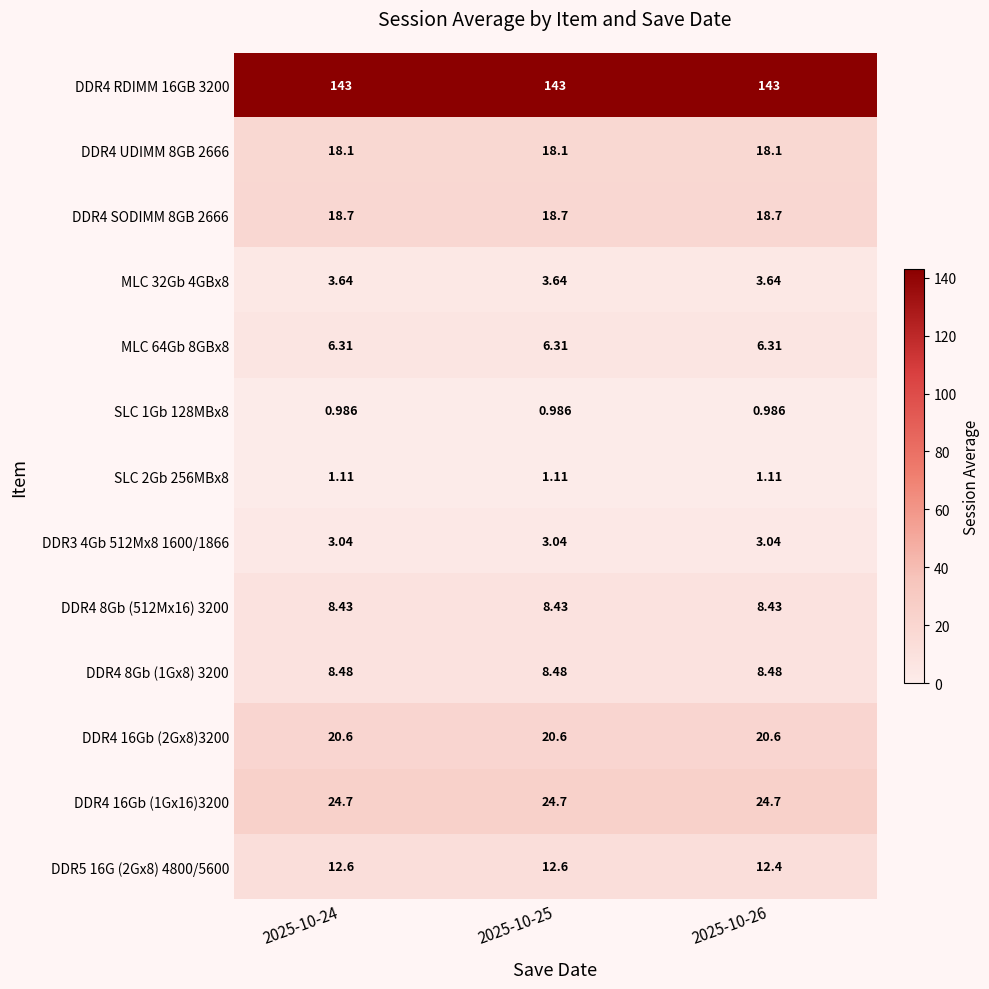

Is the value of SLC 1Gb 128MBx8 at 2025-10-24 greater than the value of MLC 64Gb 8GBx8 at 2025-10-26?

No